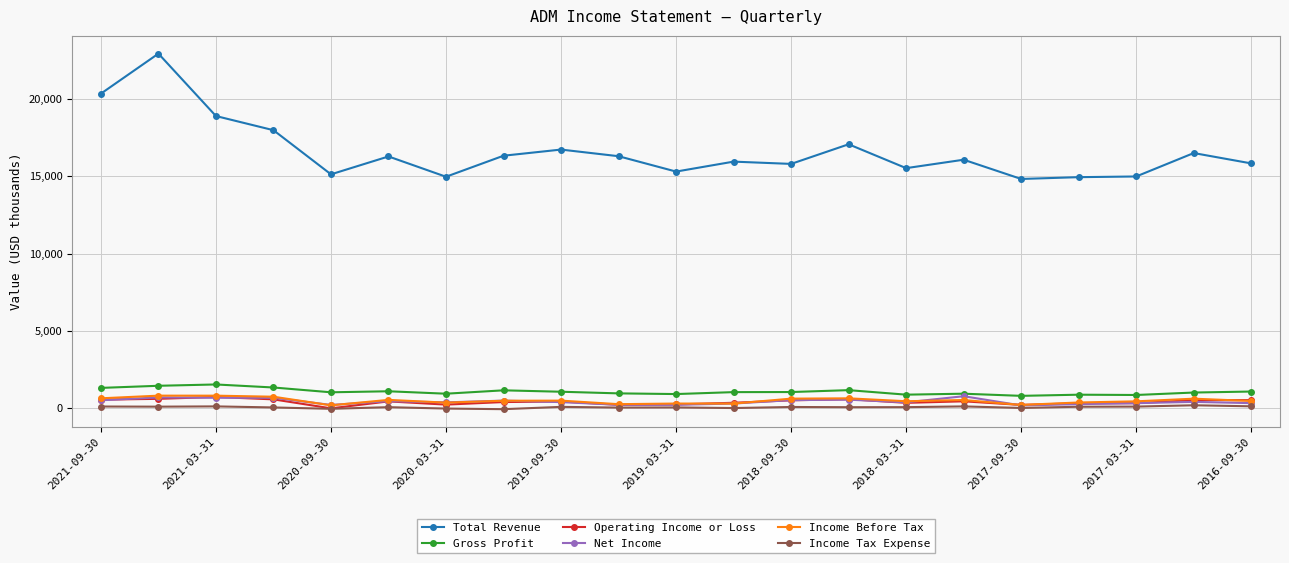

Which series has the largest total across all categories?

Total Revenue